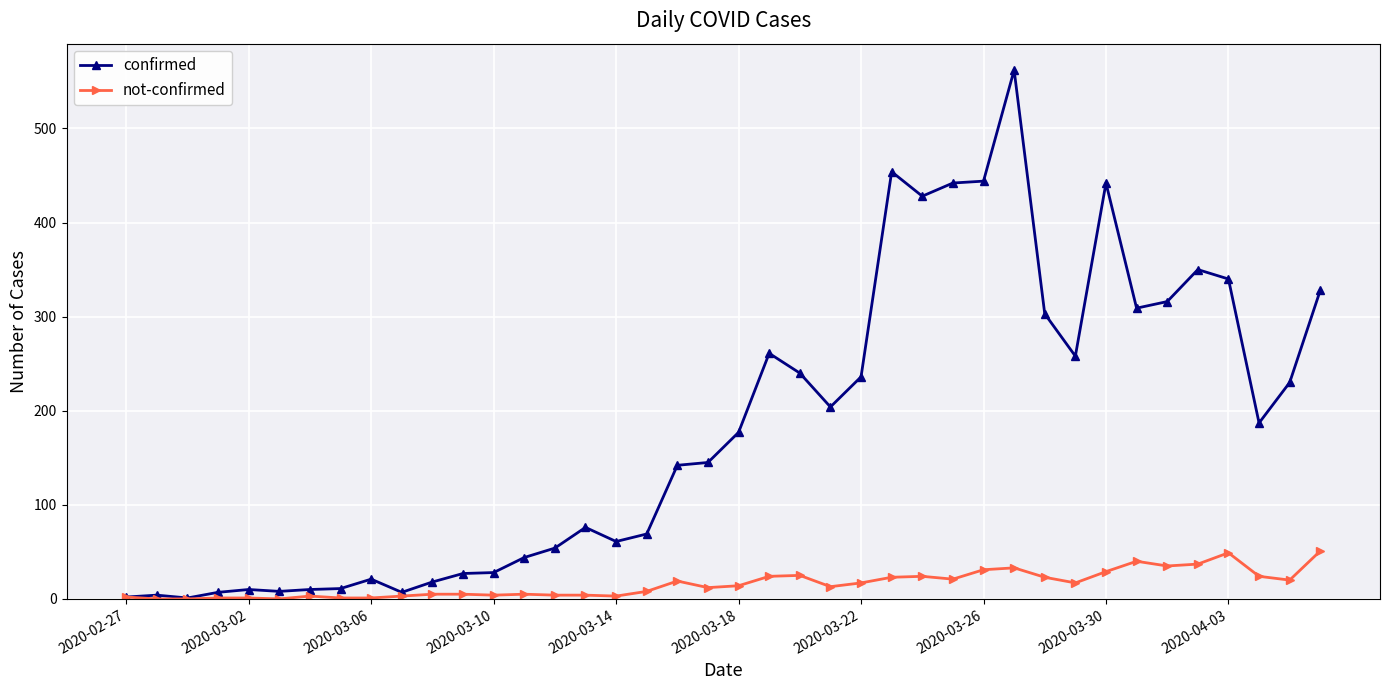

How many data points does each series have?

40